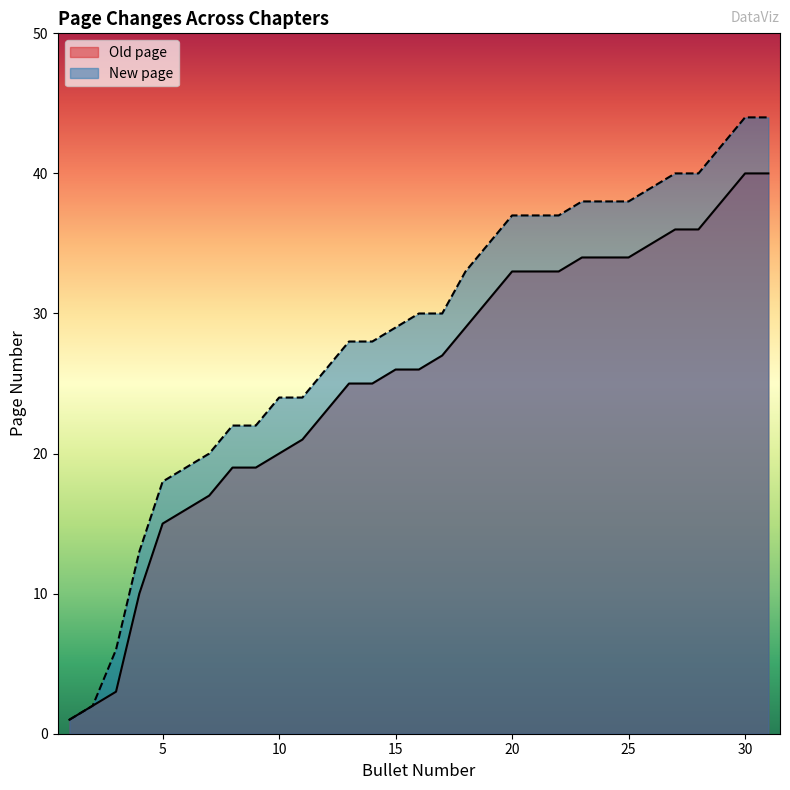

True or false: New page and Old page intersect in this chart.

False